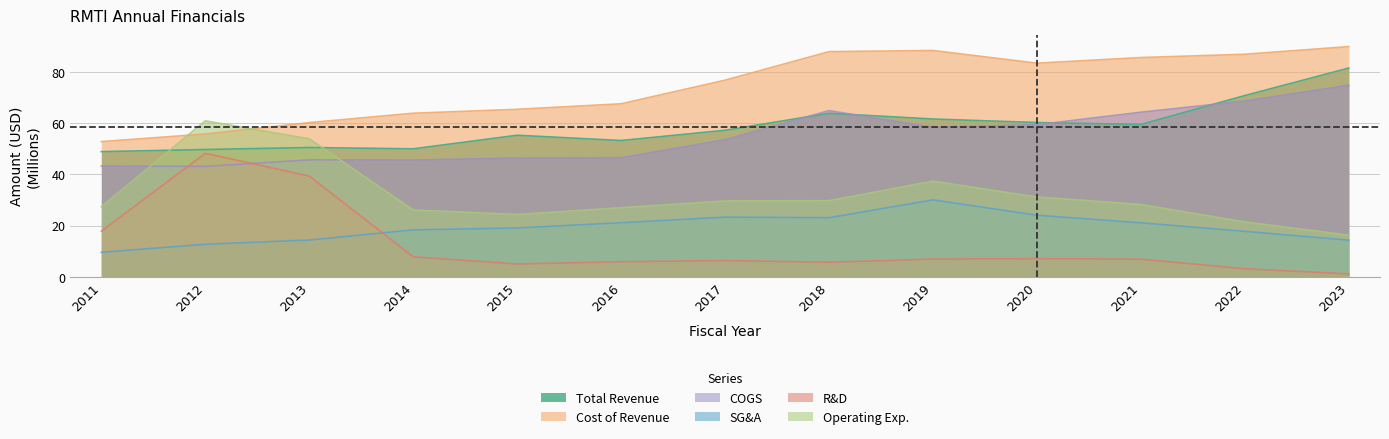

Where is the first local maximum for costOfRevenue?

2019